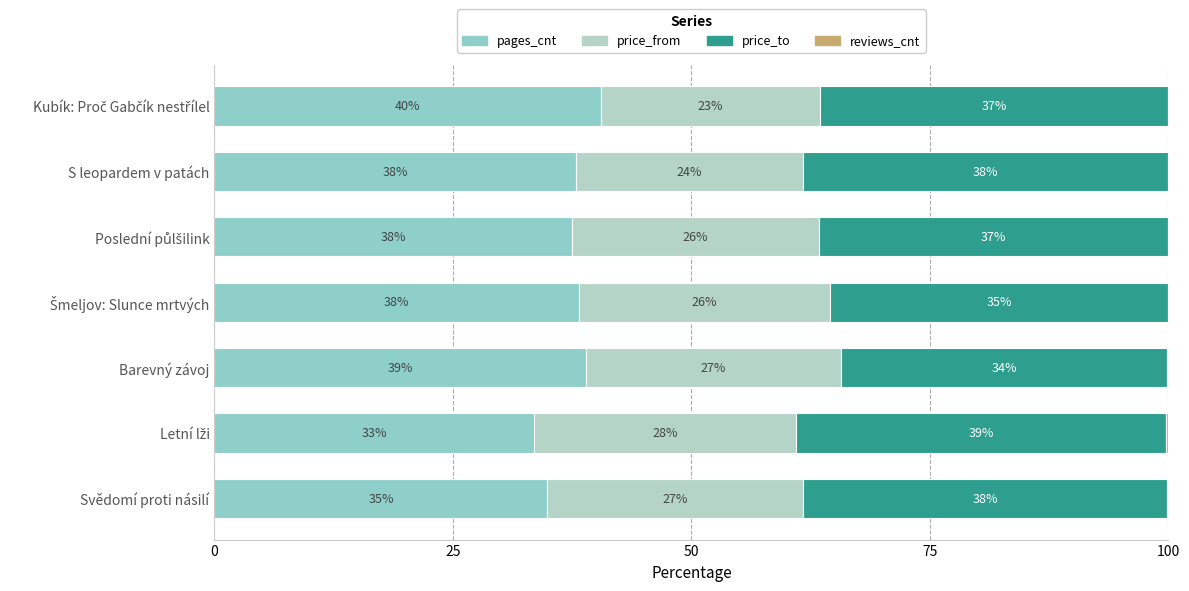

What is the average value of the reviews_cnt series?

0.1